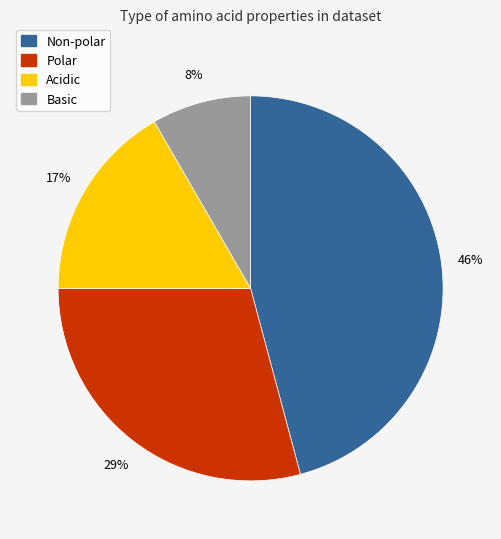

Does any single category account for the majority?

No